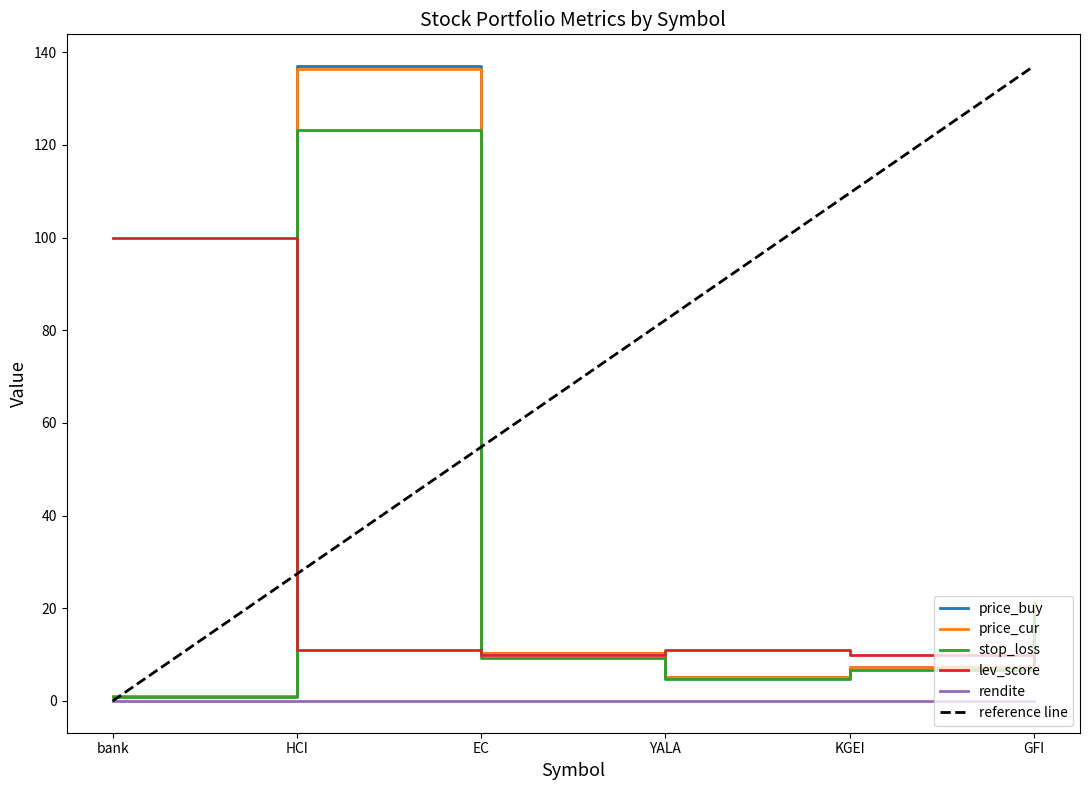

Reading left to right, list all the values displayed in this chart.

price_buy: bank=1.0	HCI=137.0	EC=10.3	YALA=5.2	KGEI=7.4	GFI=21.3
price_cur: bank=1.0	HCI=136.5	EC=10.3	YALA=5.3	KGEI=7.4	GFI=21.3
stop_loss: bank=0.9	HCI=123.3	EC=9.3	YALA=4.7	KGEI=6.7	GFI=19.2
lev_score: bank=100.0	HCI=11.0	EC=10.0	YALA=11.0	KGEI=10.0	GFI=8.0
rendite: bank=0.0	HCI=-0.0	EC=0.0	YALA=0.0	KGEI=-0.0	GFI=-0.0